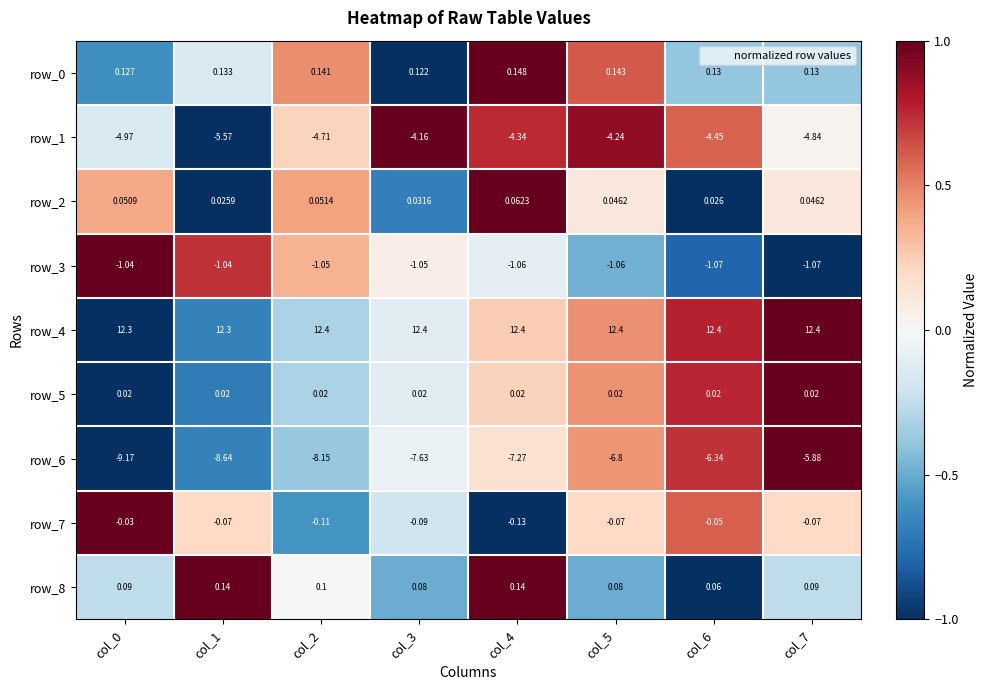

Where is row_8 nearest to the value 0?

col_6